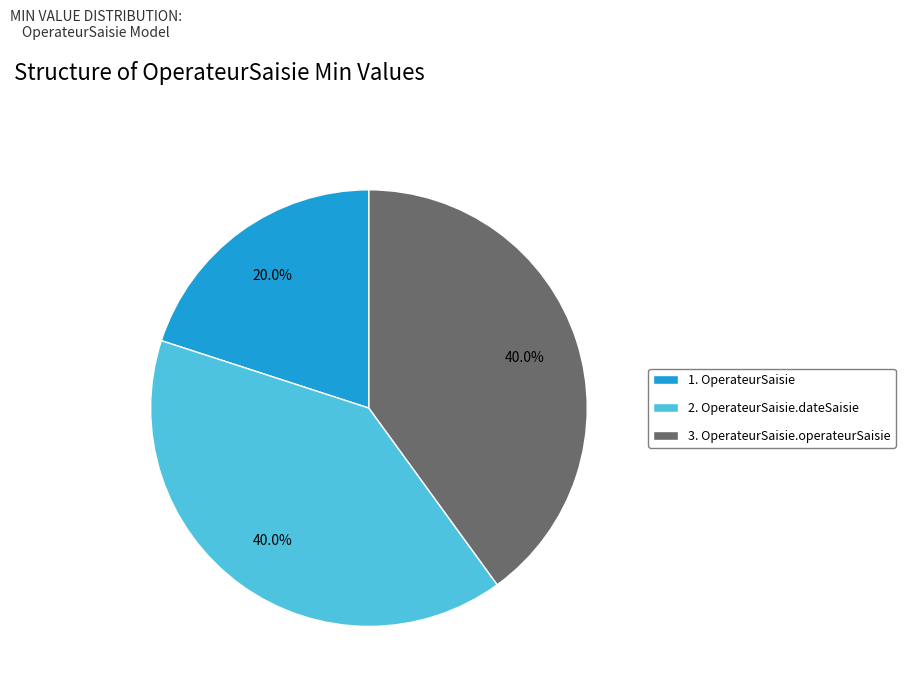

Does any single category account for the majority?

No